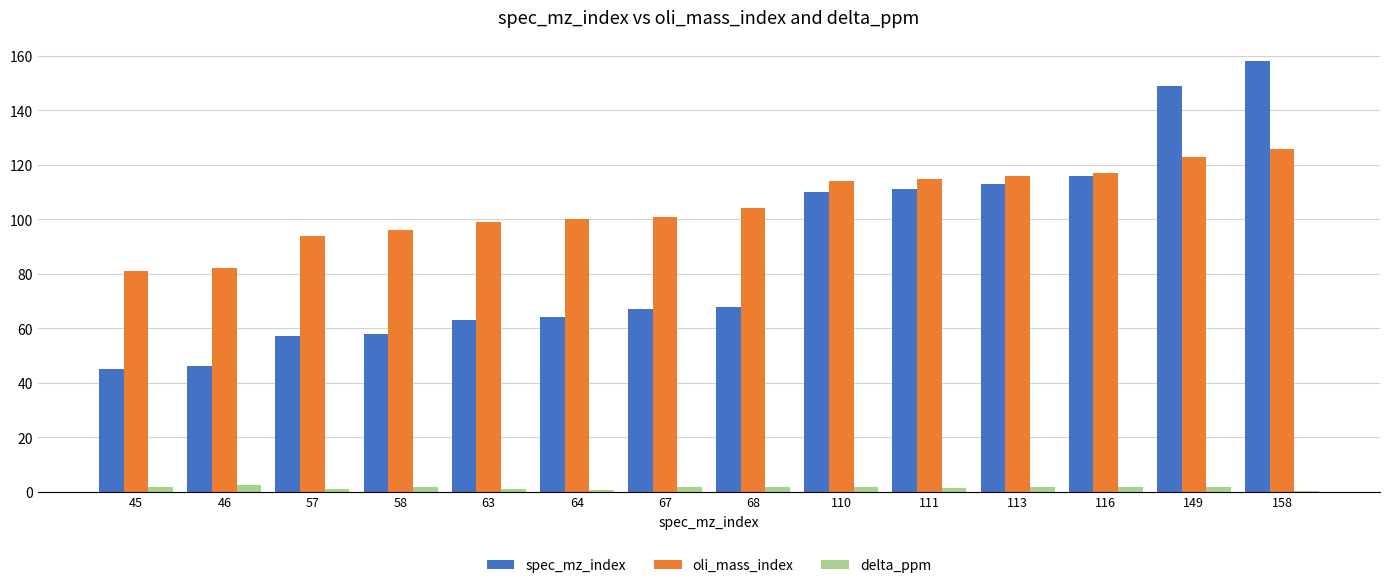

At which category is the sum across all series the highest?

158